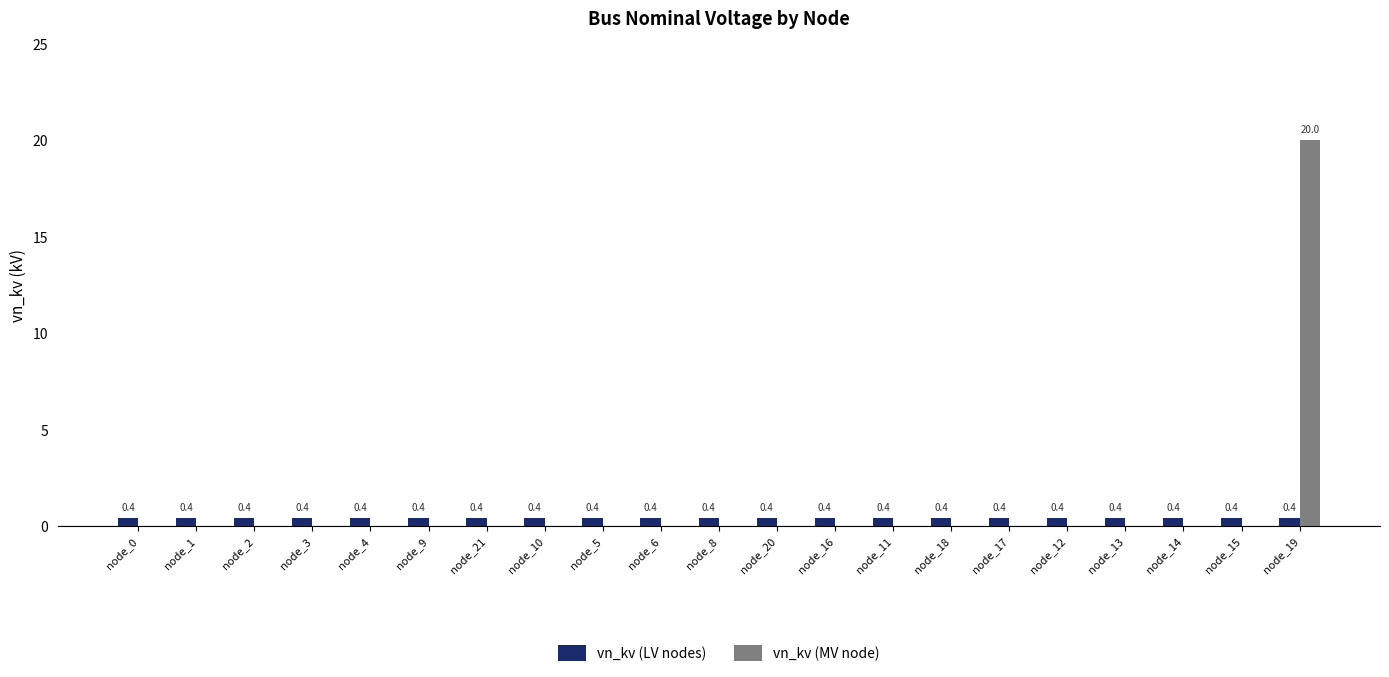

Reading right to left, list all the values displayed in this chart.

vn_kv (LV nodes): node_19=0.4	node_15=0.4	node_14=0.4	node_13=0.4	node_12=0.4	node_17=0.4	node_18=0.4	node_11=0.4	node_16=0.4	node_20=0.4	node_8=0.4	node_6=0.4	node_5=0.4	node_10=0.4	node_21=0.4	node_9=0.4	node_4=0.4	node_3=0.4	node_2=0.4	node_1=0.4	node_0=0.4
vn_kv (MV node): node_19=20.0	node_15=0.0	node_14=0.0	node_13=0.0	node_12=0.0	node_17=0.0	node_18=0.0	node_11=0.0	node_16=0.0	node_20=0.0	node_8=0.0	node_6=0.0	node_5=0.0	node_10=0.0	node_21=0.0	node_9=0.0	node_4=0.0	node_3=0.0	node_2=0.0	node_1=0.0	node_0=0.0